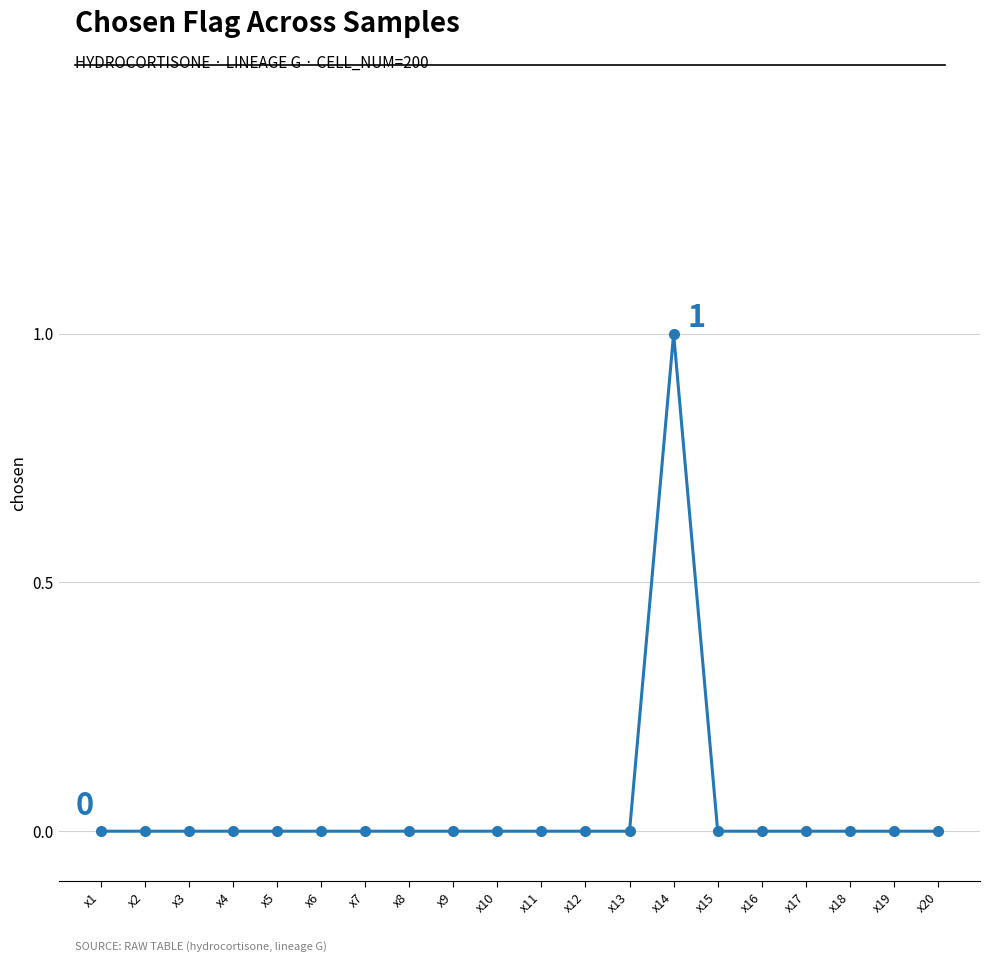

What is the difference between the maximum and minimum values?

1